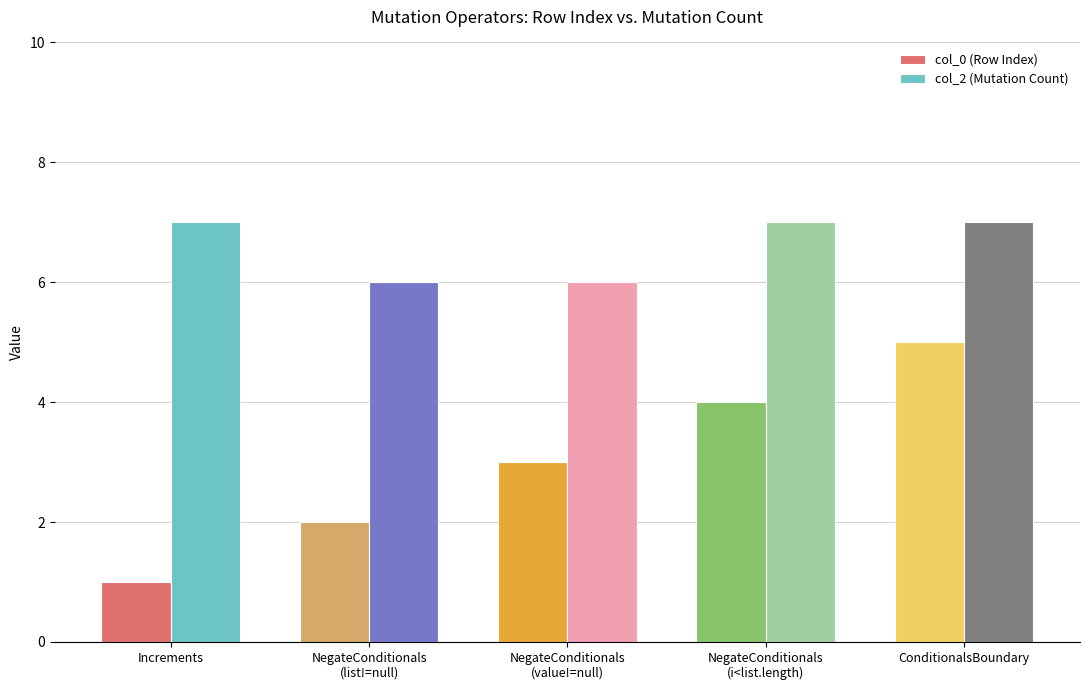

Reading right to left, extract all data points from this chart.

col_0 (Row Index): ConditionalsBoundary=5	NegateConditionals
(i<list.length)=4	NegateConditionals
(value!=null)=3	NegateConditionals
(list!=null)=2	Increments=1
col_2 (Mutation Count): ConditionalsBoundary=7	NegateConditionals
(i<list.length)=7	NegateConditionals
(value!=null)=6	NegateConditionals
(list!=null)=6	Increments=7